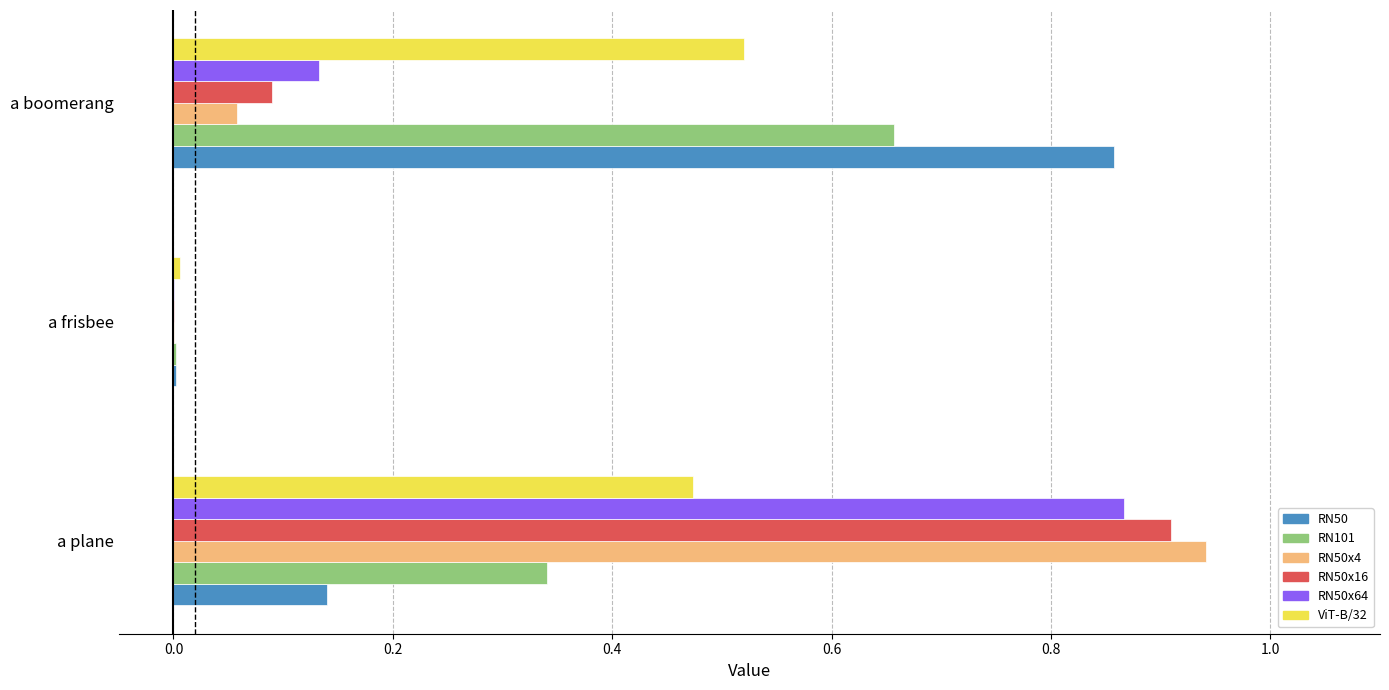

The value of RN50x64 at a boomerang is 0.1. True or false?

True